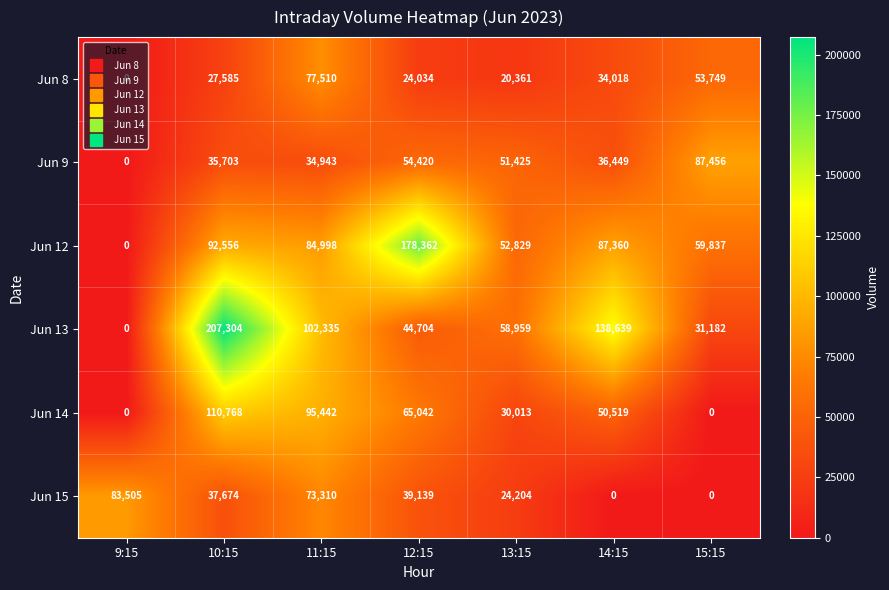

Which series has the largest total across all categories?

Jun 13